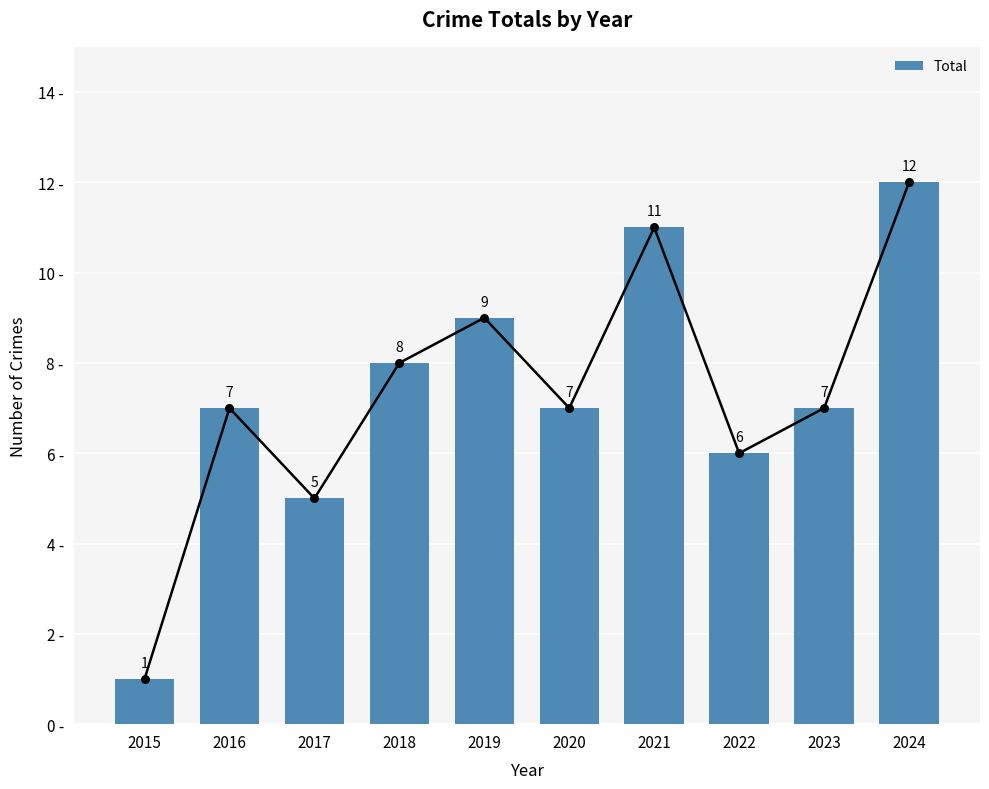

What is the change in value from 2017 to 2021?

+6